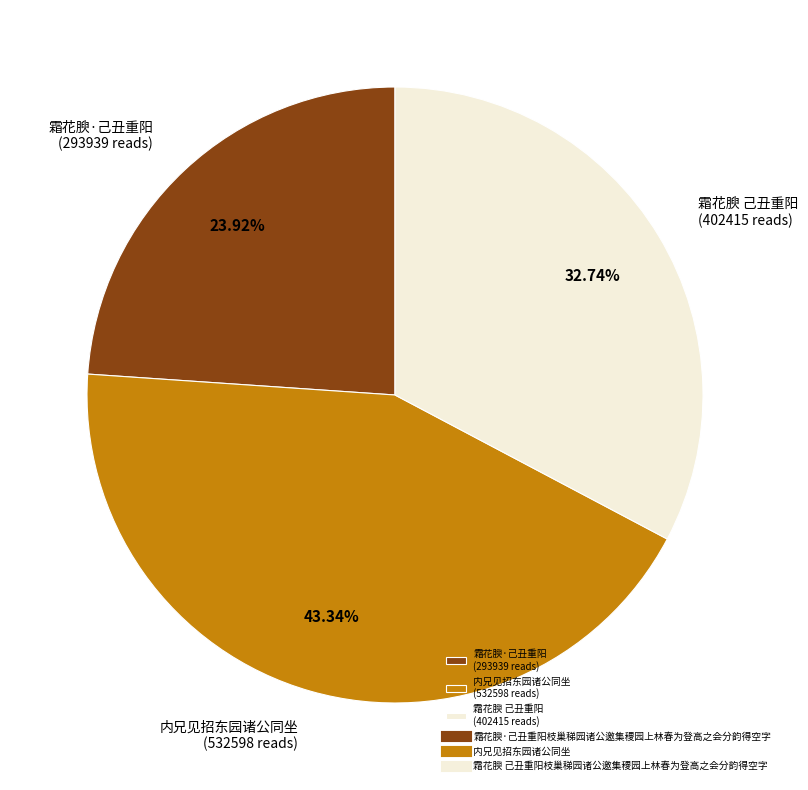

To the nearest percent, what is the average slice percentage?

33%